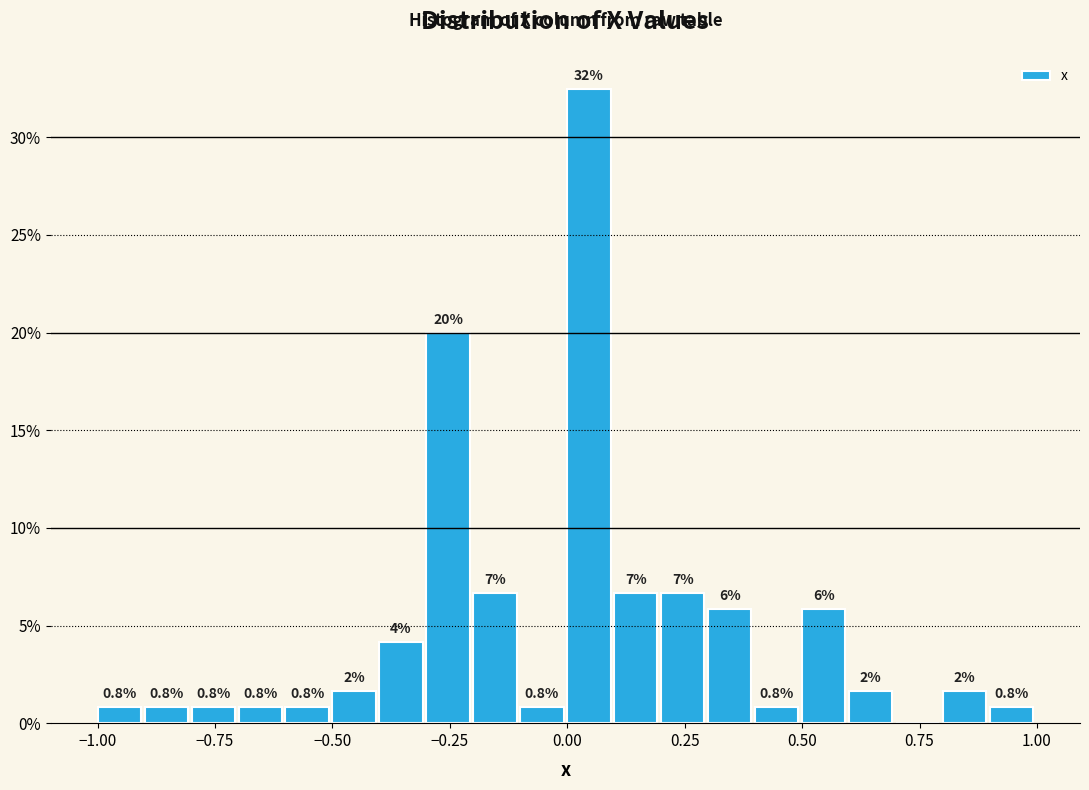

Read against the x-axis, roughly where is the centre of the tallest bar?

0.05